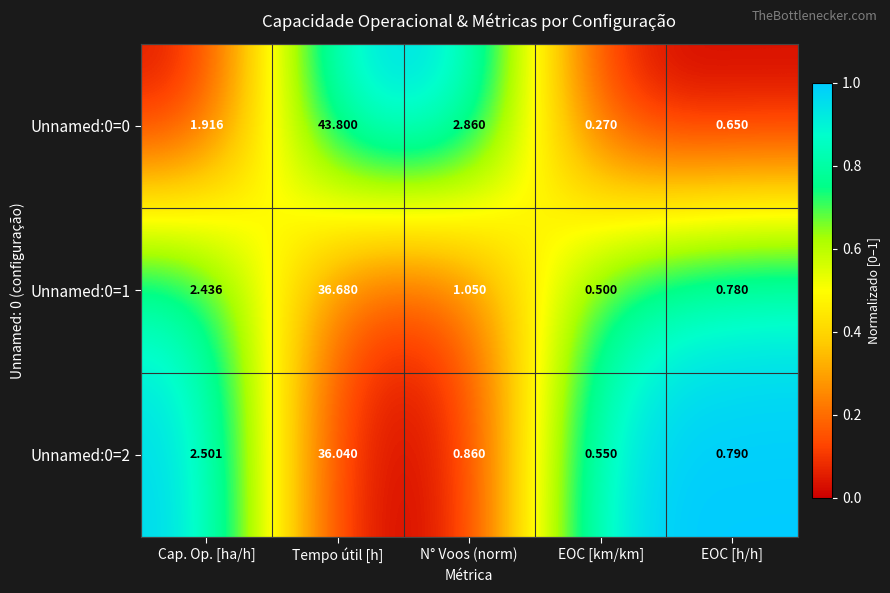

Which series has the largest total across all categories?

Unnamed:0=0